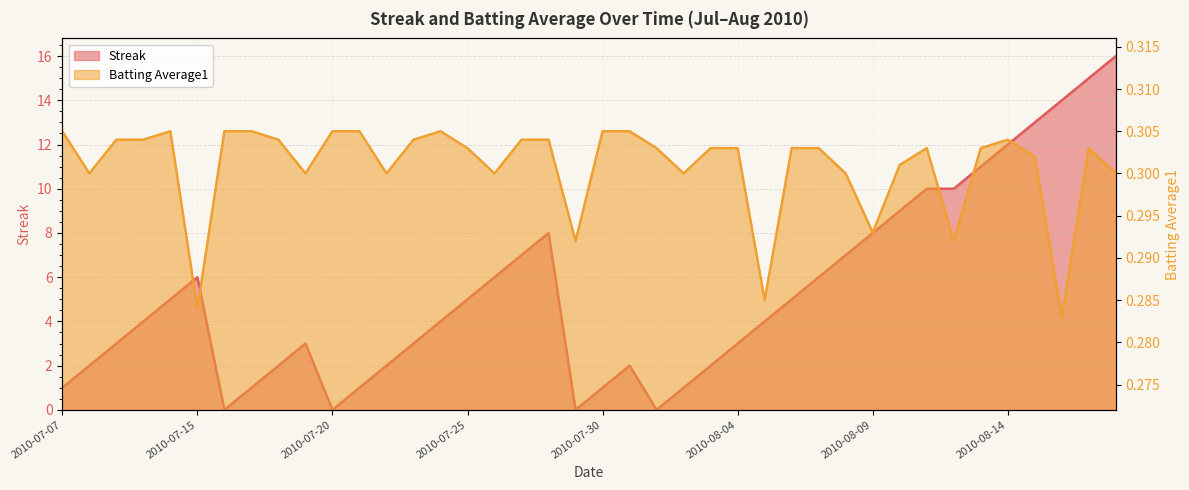

Where is Batting Average1 nearest to the value 0?

2010-08-16